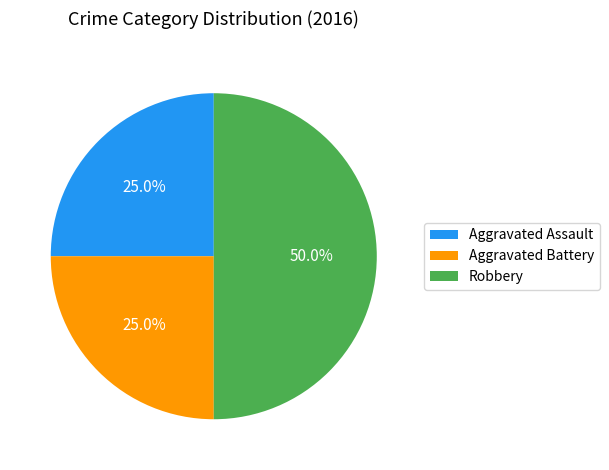

Is Aggravated Battery the majority of the pie?

No